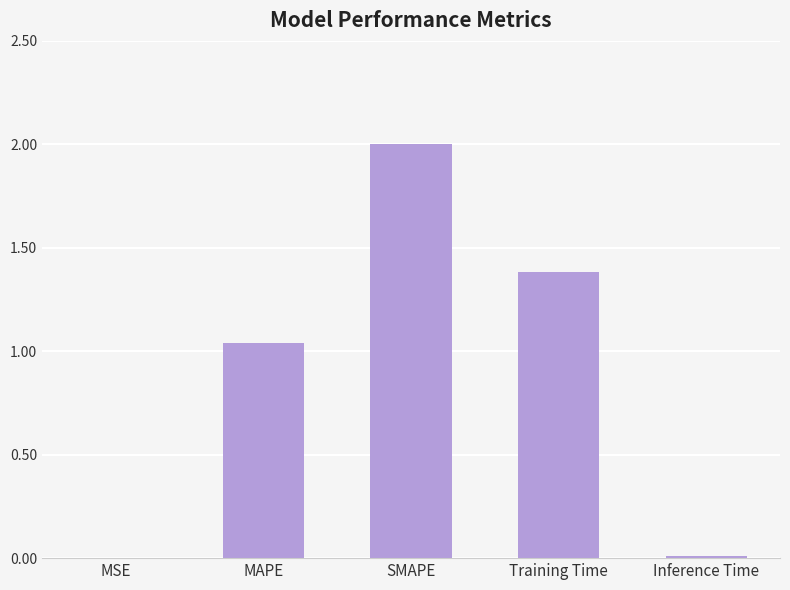

Is it true that the value at SMAPE is 1.1?

False